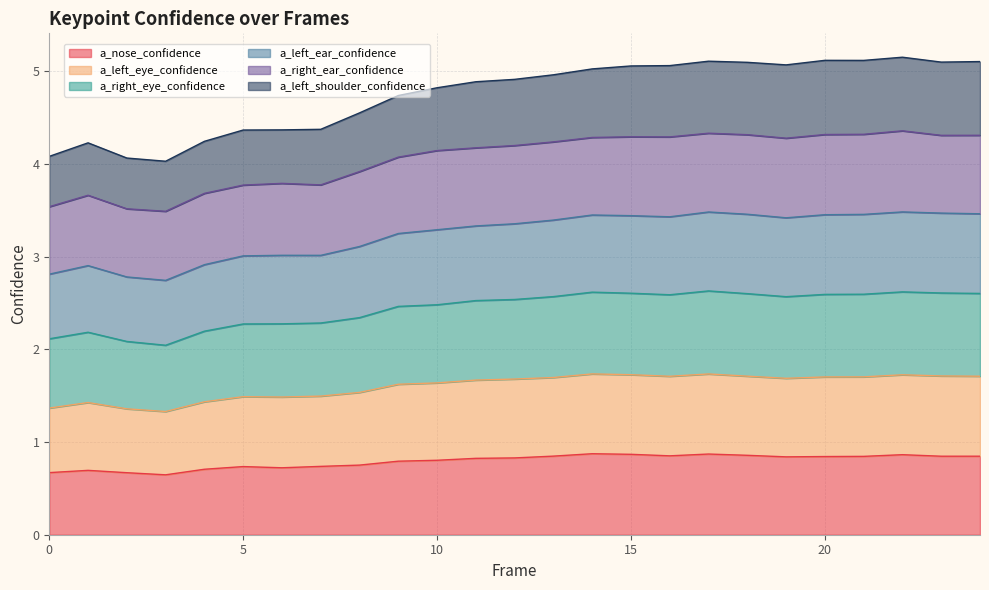

What is the maximum value for a_nose_confidence?

0.9